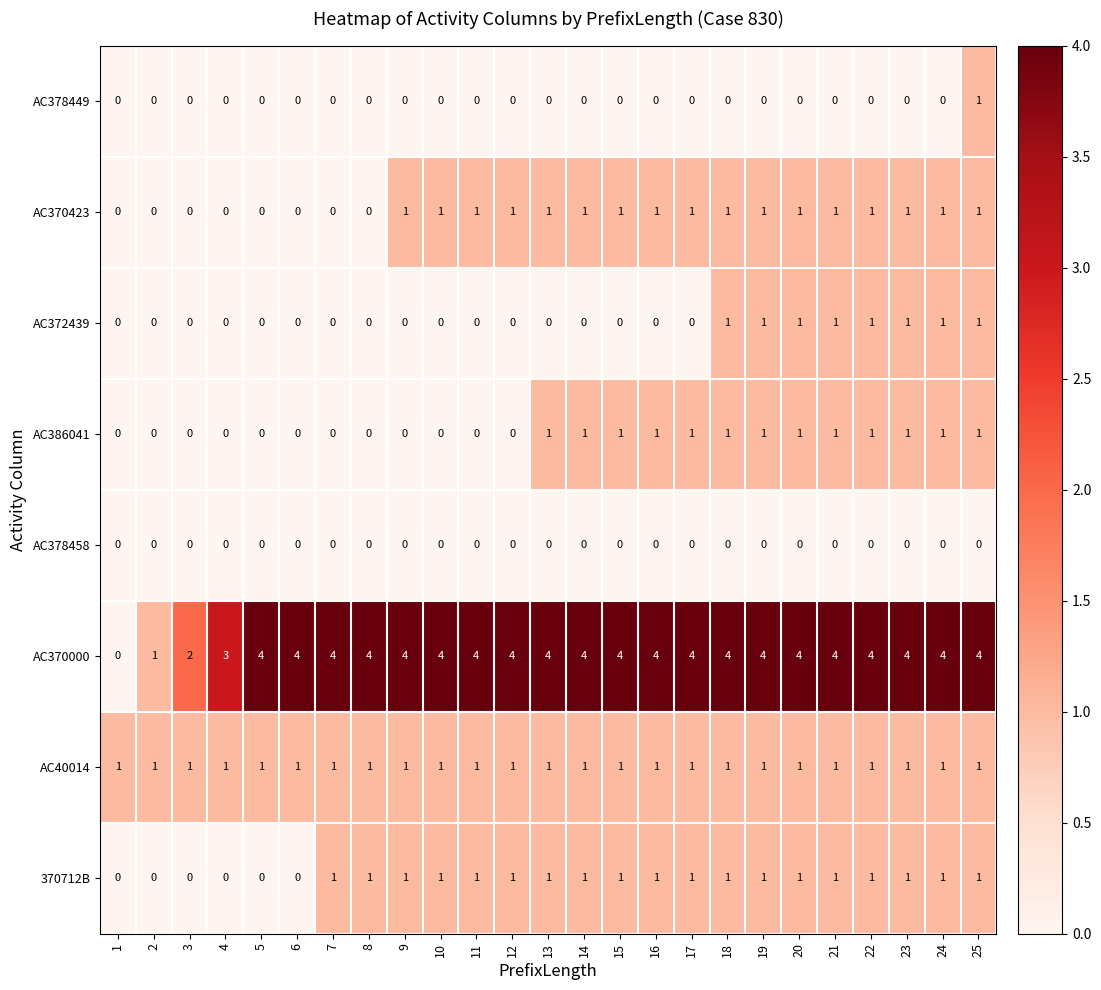

What is the greatest value displayed?

4